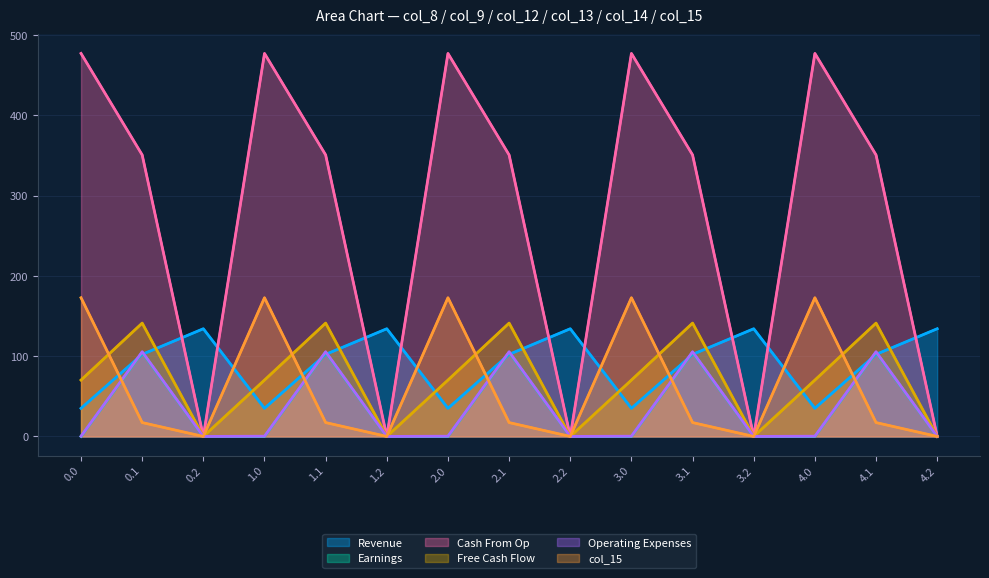

Rank the categories by col_15 value from lowest to highest.

0.2, 1.2, 2.2, 3.2, 4.2, 0.1, 1.1, 2.1, 3.1, 4.1, 0.0, 1.0, 2.0, 3.0, 4.0